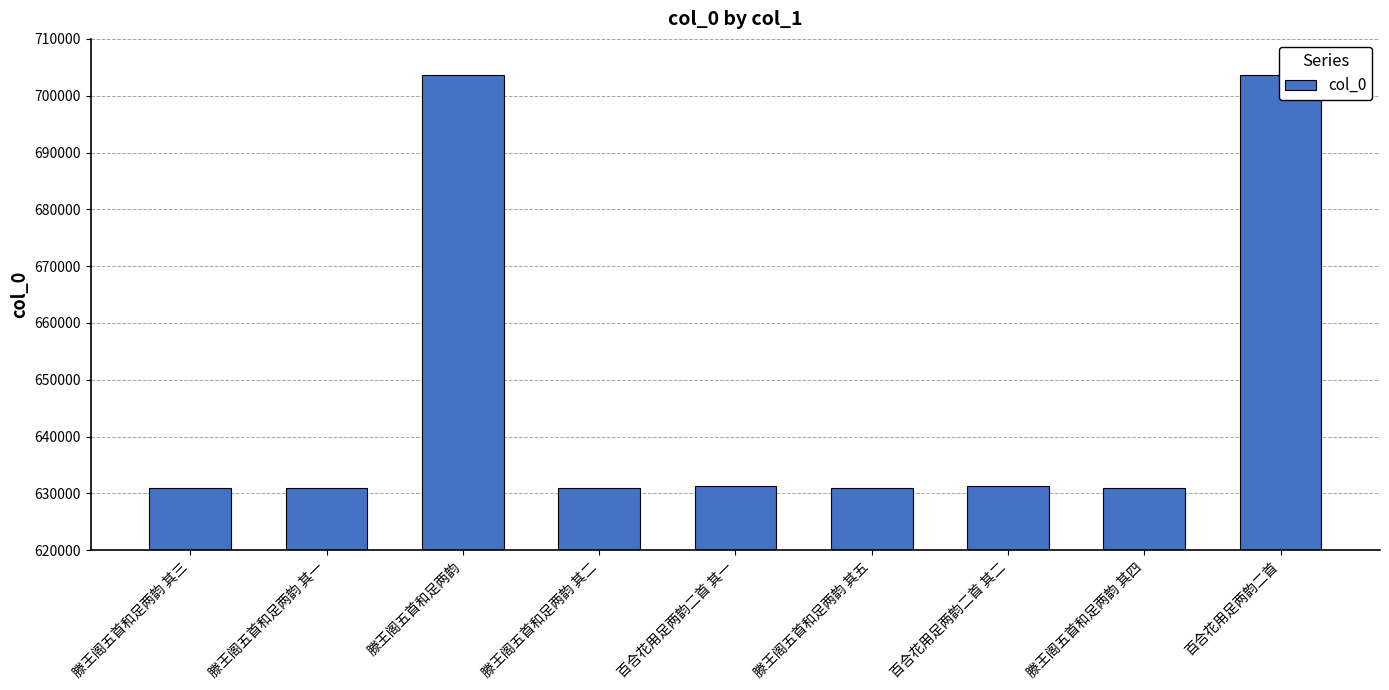

What is the average value?

647196